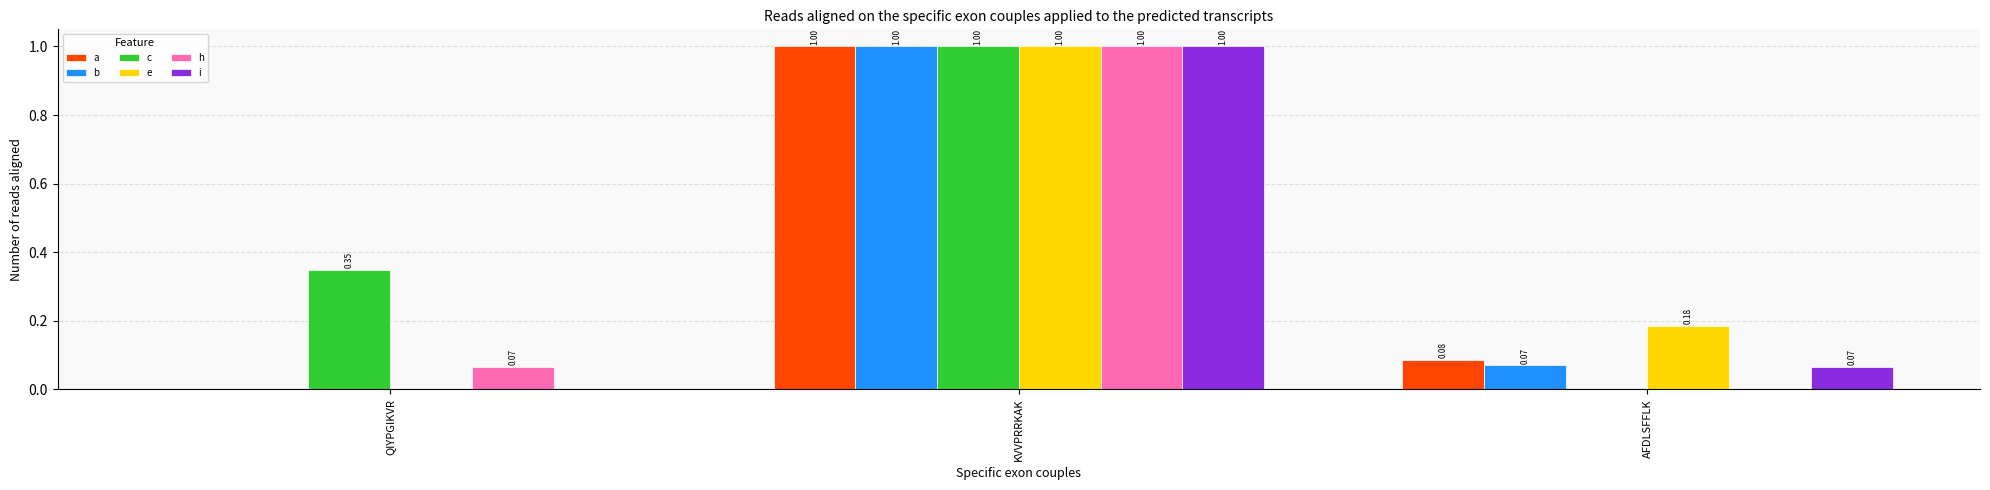

What is the sum of all i values?

1.1